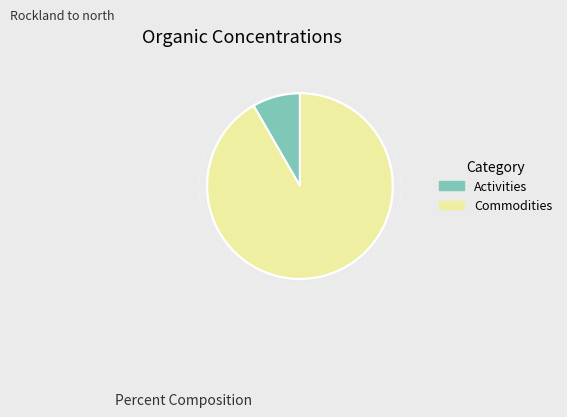

Approximately how many times larger is the value at Commodities compared to Activities?

11.0